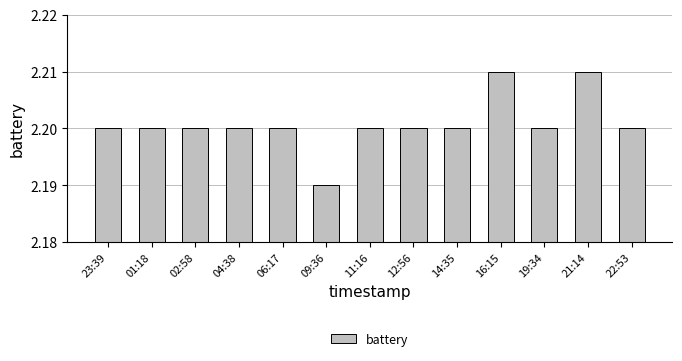

Which category has the lowest value across all series?

09:36